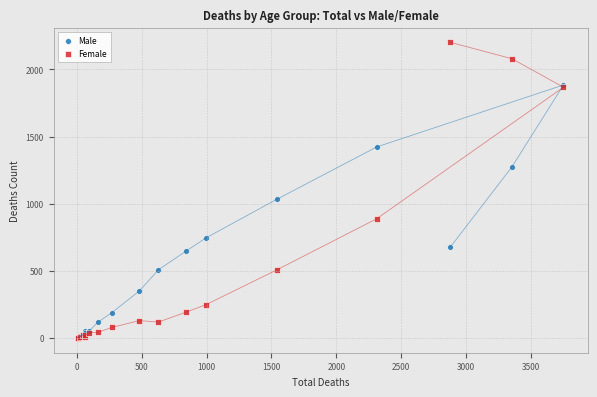

Which series has the largest Y range (max minus min)?

Female